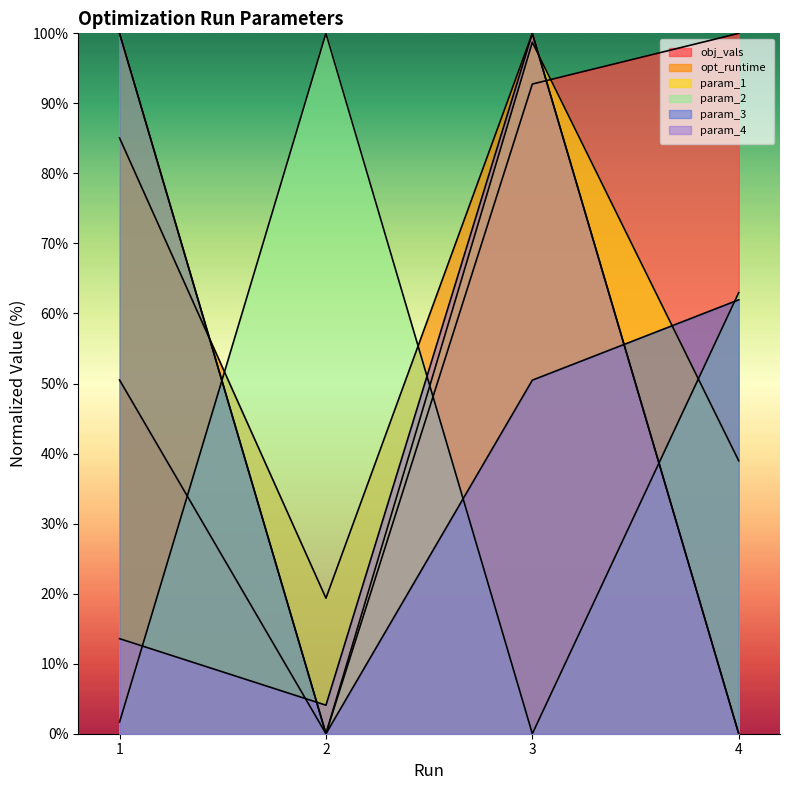

How many interior local valleys does the opt_runtime series have?

1